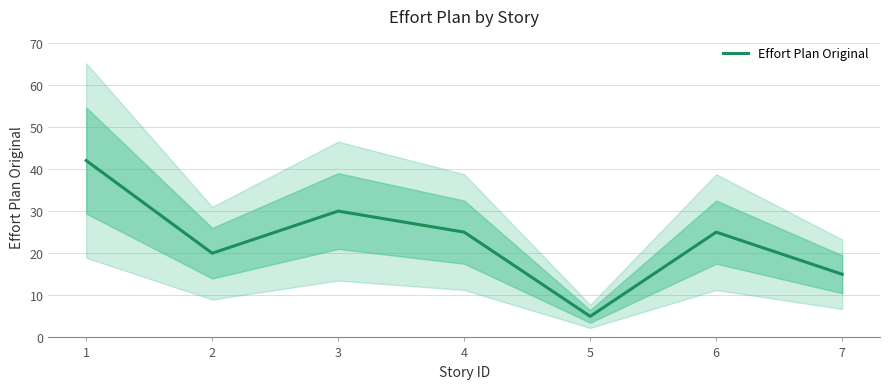

Reading right to left, extract all data points from this chart.

15	25	5	25	30	20	42